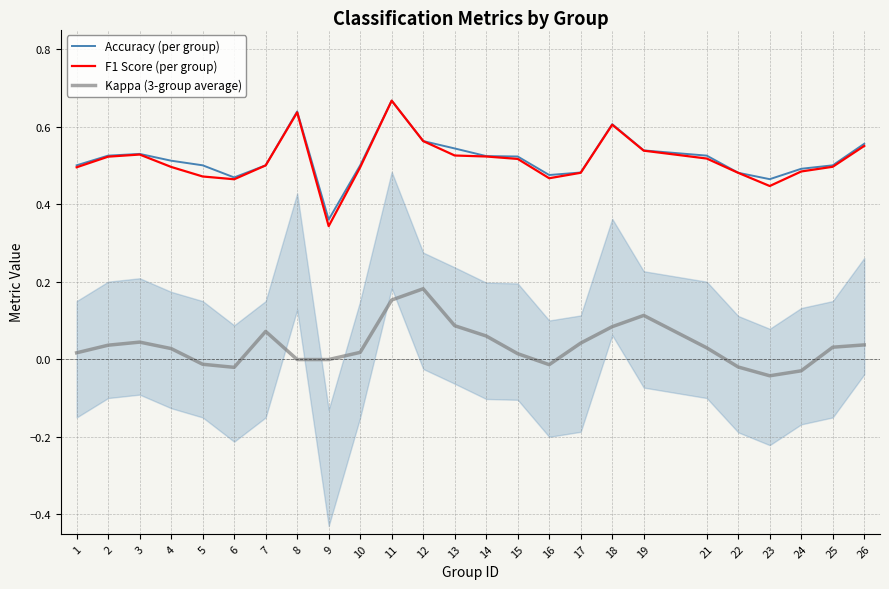

Between 5 and 6, which series saw the biggest shift?

Accuracy (per group)